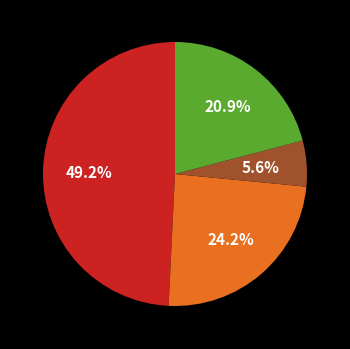

Is there any slice that represents more than half of the pie?

No